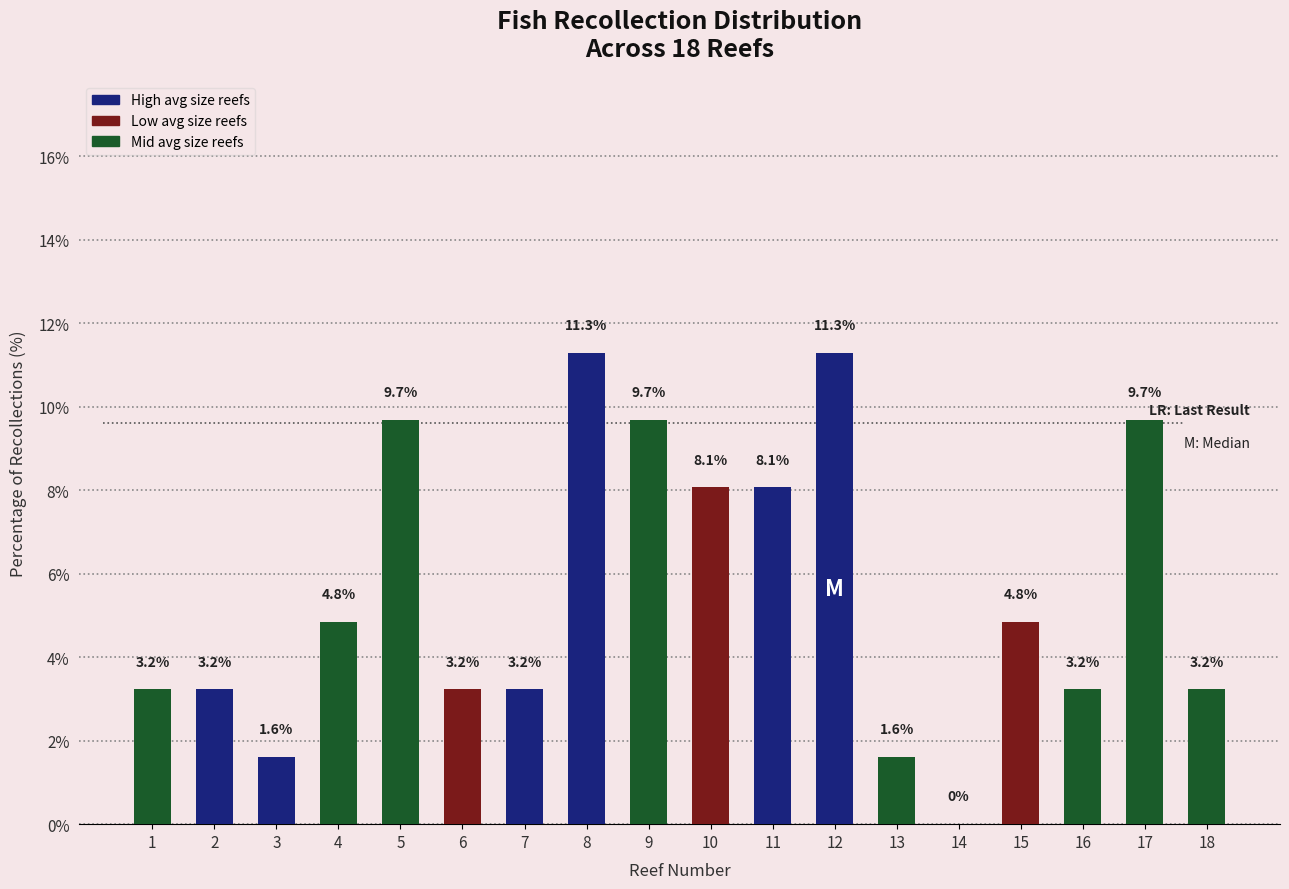

Is it true that the value at 16 is 3.2?

True